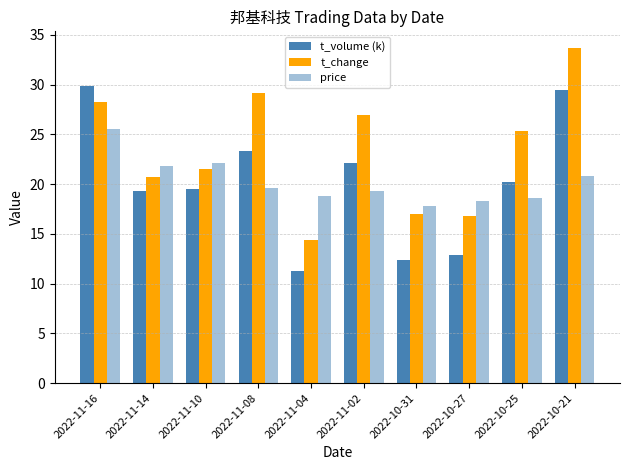

How many values in the t_volume (k) series exceed 20?

5